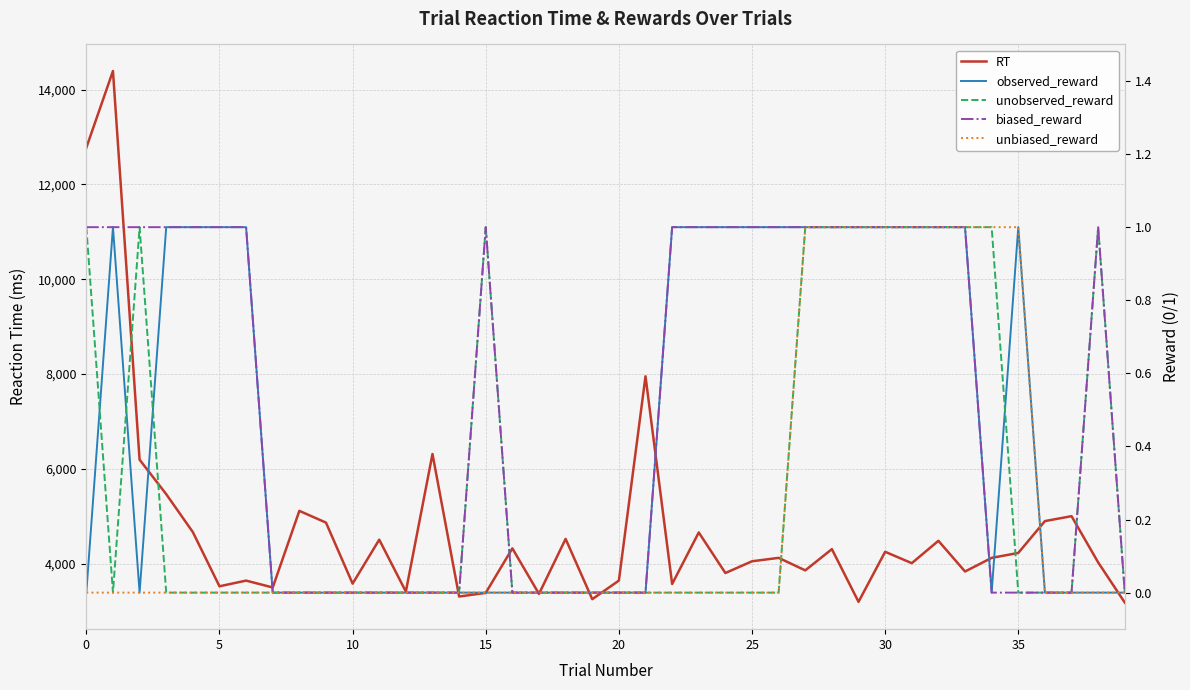

Reading left to right, extract all data points from this chart.

RT: 12777	14395	6192	5464	4664	3520	3640	3495	5112	4864	3576	4504	3408	6312	3304	3381	4320	3360	4520	3248	3640	7952	3568	4656	3800	4048	4120	3856	4304	3192	4248	4008	4480	3832	4120	4224	4896	5000	4024	3176
observed_reward: 0	1	0	1	1	1	1	0	0	0	0	0	0	0	0	0	0	0	0	0	0	0	1	1	1	1	1	1	1	1	1	1	1	1	0	1	0	0	0	0
unobserved_reward: 1	0	1	0	0	0	0	0	0	0	0	0	0	0	0	1	0	0	0	0	0	0	0	0	0	0	0	1	1	1	1	1	1	1	1	0	0	0	1	0
biased_reward: 1	1	1	1	1	1	1	0	0	0	0	0	0	0	0	1	0	0	0	0	0	0	1	1	1	1	1	1	1	1	1	1	1	1	0	0	0	0	1	0
unbiased_reward: 0	0	0	0	0	0	0	0	0	0	0	0	0	0	0	0	0	0	0	0	0	0	0	0	0	0	0	1	1	1	1	1	1	1	1	1	0	0	0	0